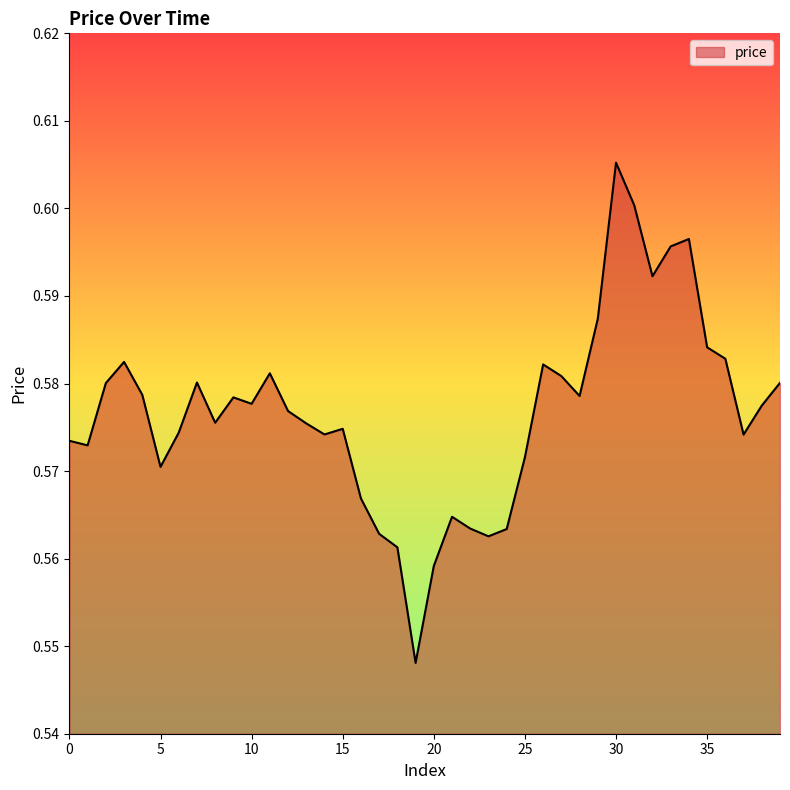

How many points are lower than both their immediate neighbors (excluding endpoints)?

10